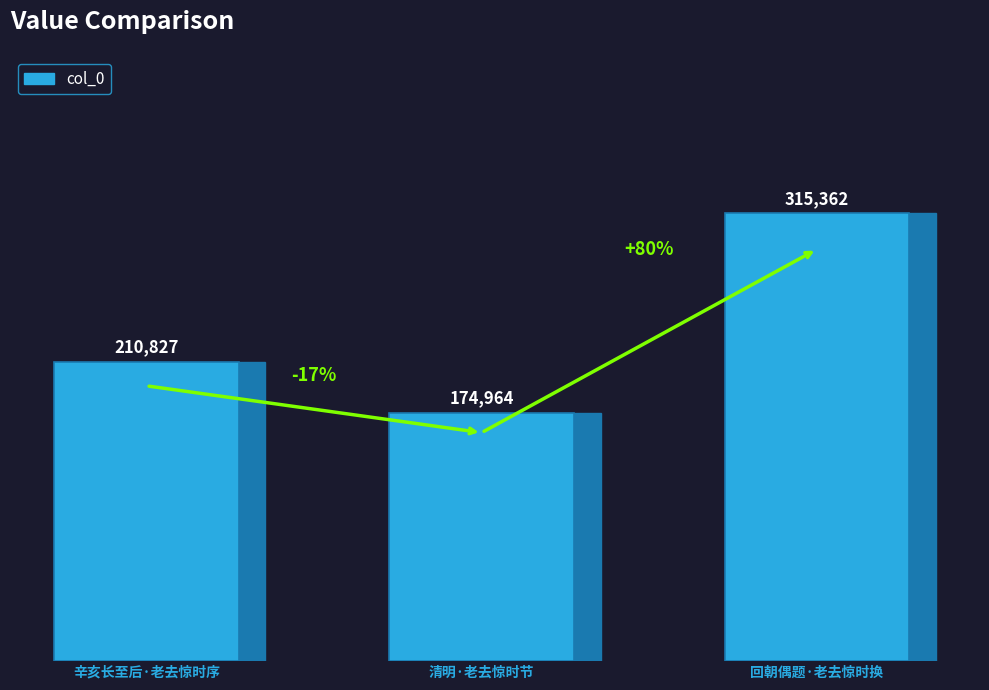

What is the sum of all values?

701153